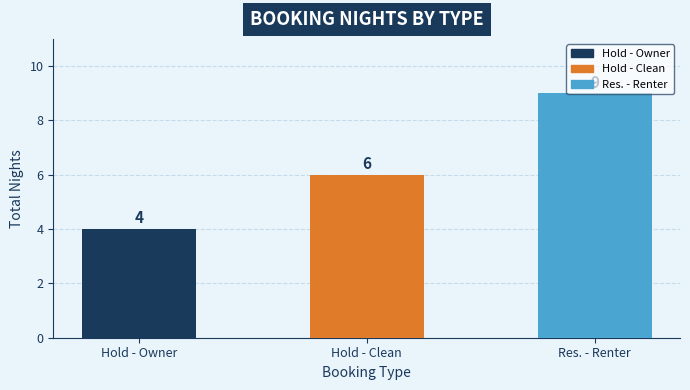

How many categories are shown in the chart?

3